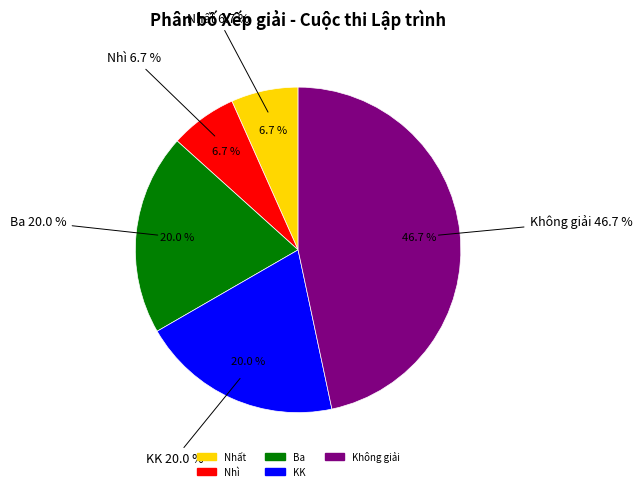

What percentage is the Không giải slice, to the nearest percent?

47%